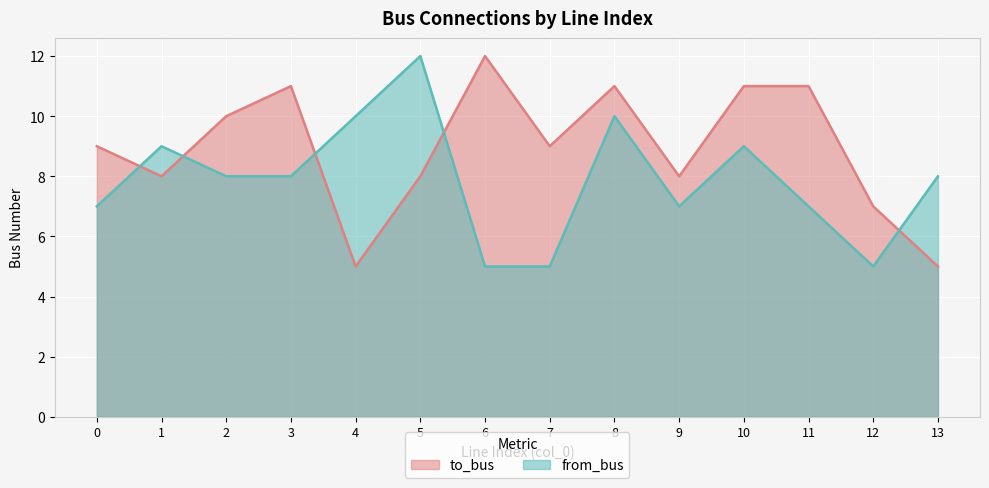

Where is the first local minimum for from_bus?

9